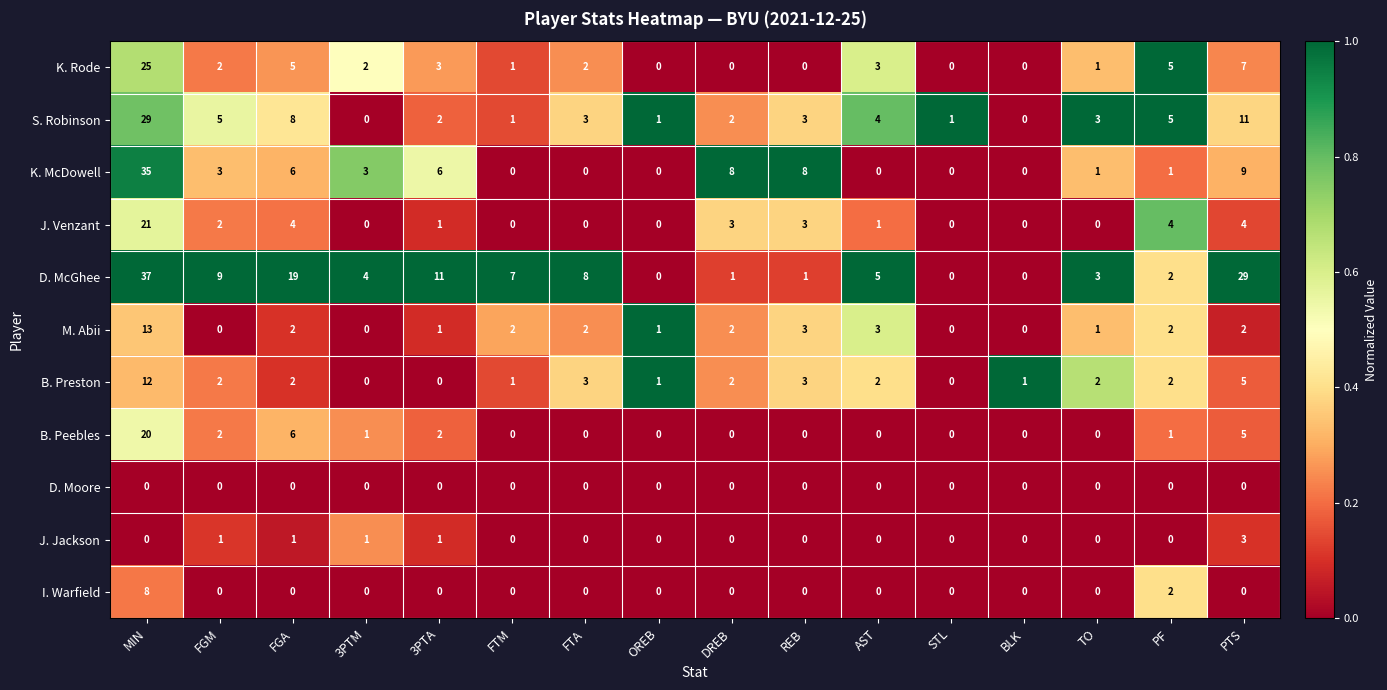

What is the difference between the highest and lowest values at FGA?

19